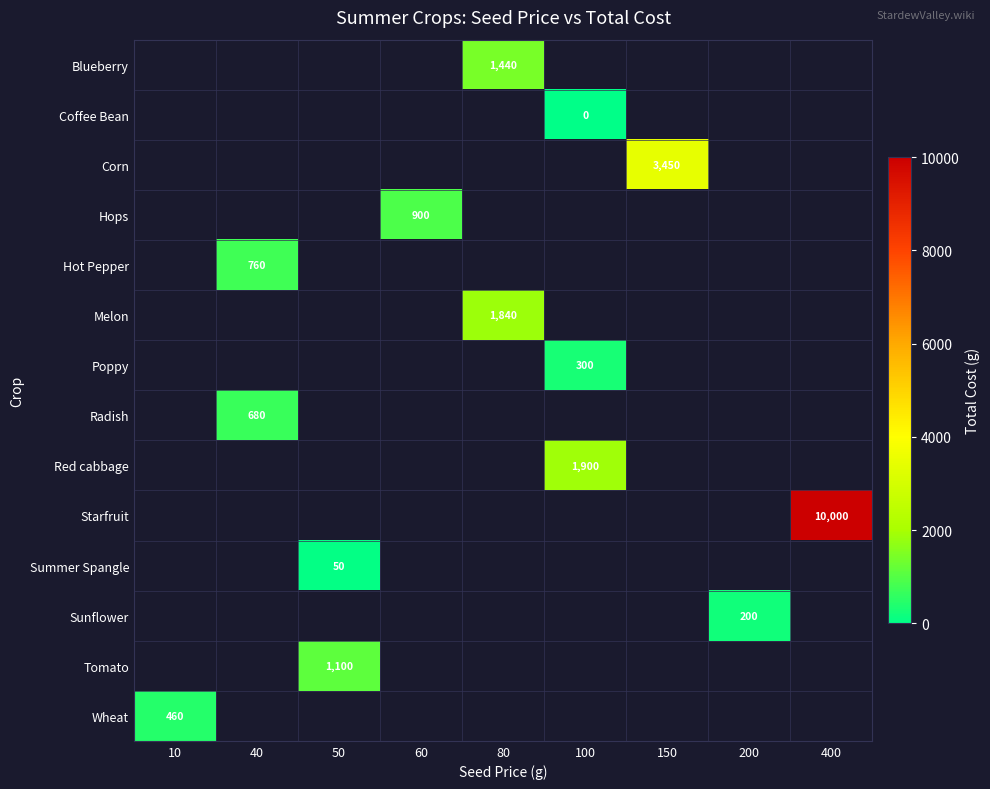

At which category does the chart reach its peak across all series?

400